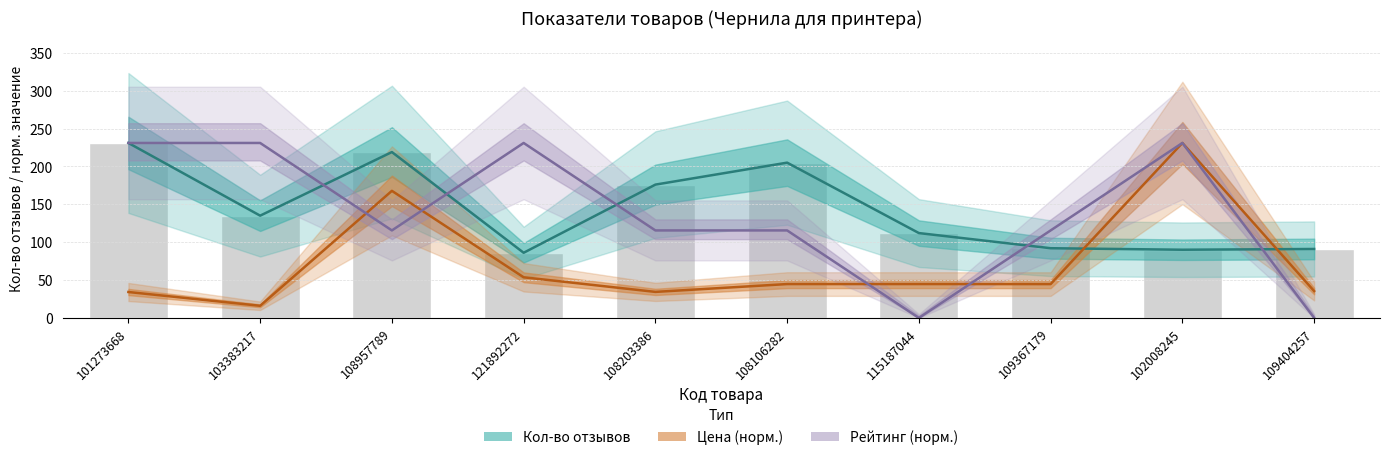

The value of Рейтинг (норм.) at 109367179 is 115.5. True or false?

True